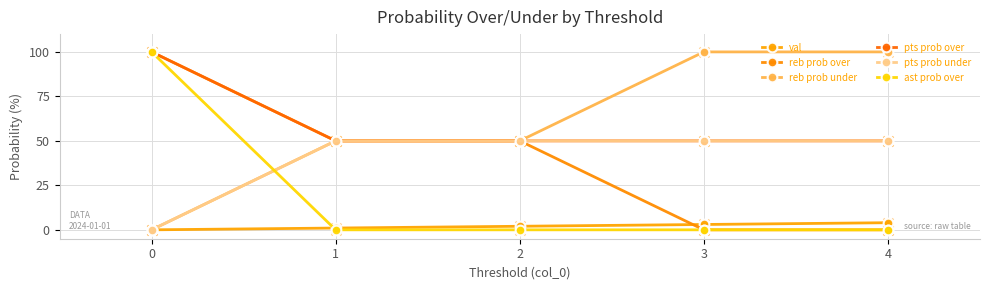

How many data points in reb prob over are less than 50?

2